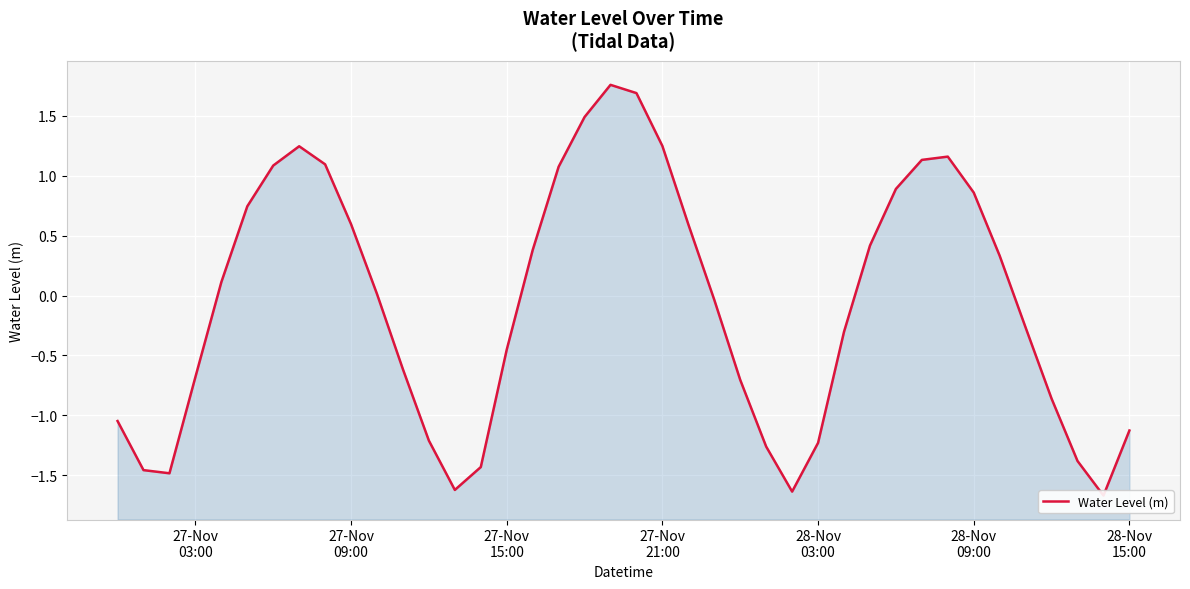

Is it true that the value at 8 is 0.5?

False